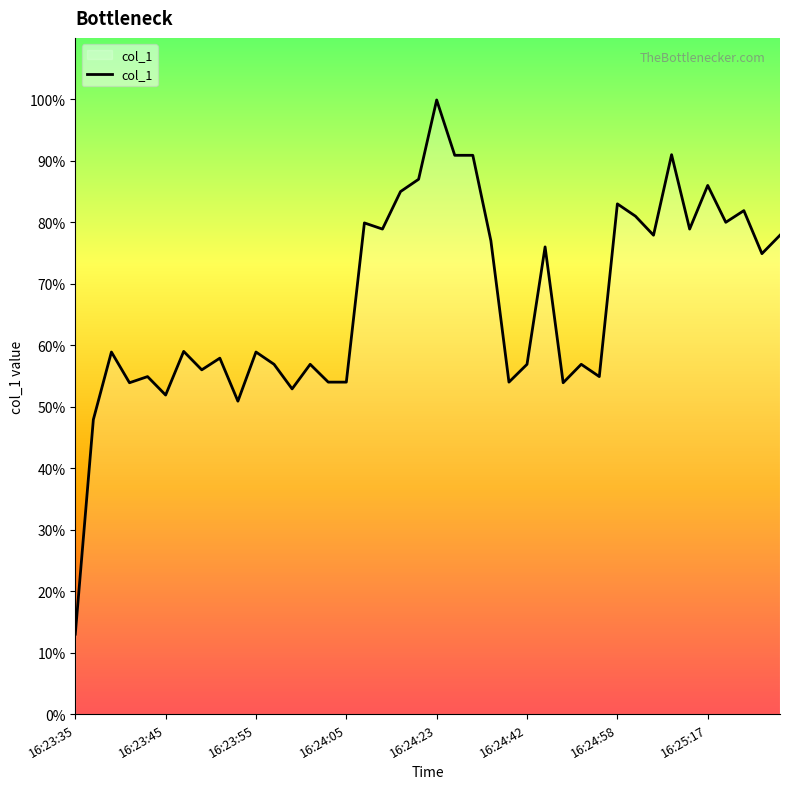

What is the difference between the maximum and minimum values?

86.9